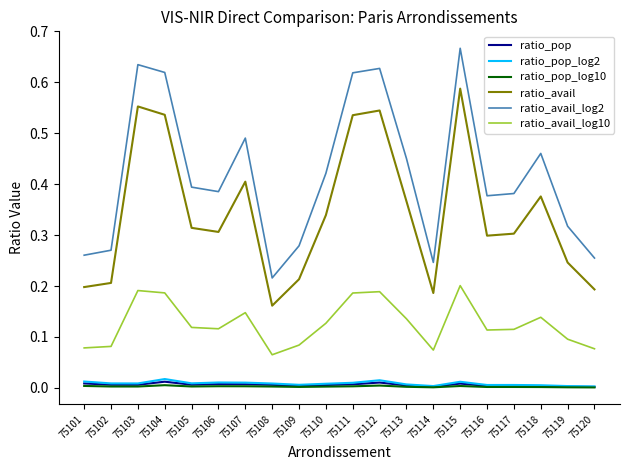

True or false: ratio_avail has more than 2 points higher than both neighbors.

True